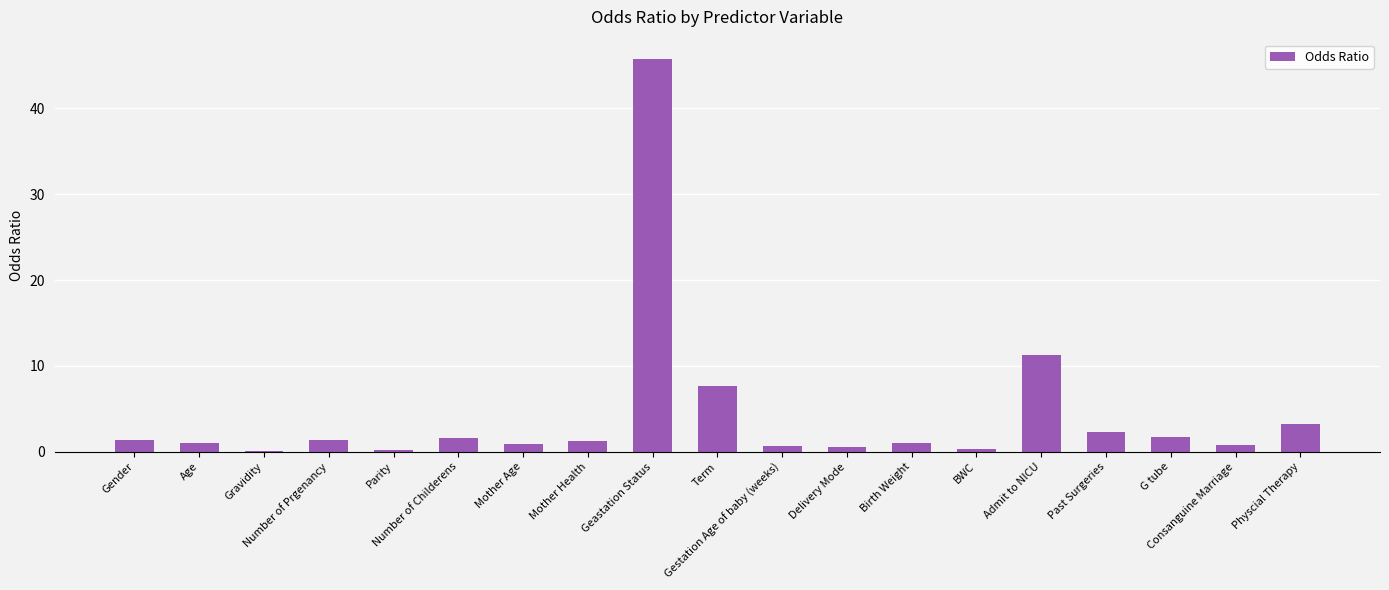

Where is the data nearest to the value 22?

Admit to NICU